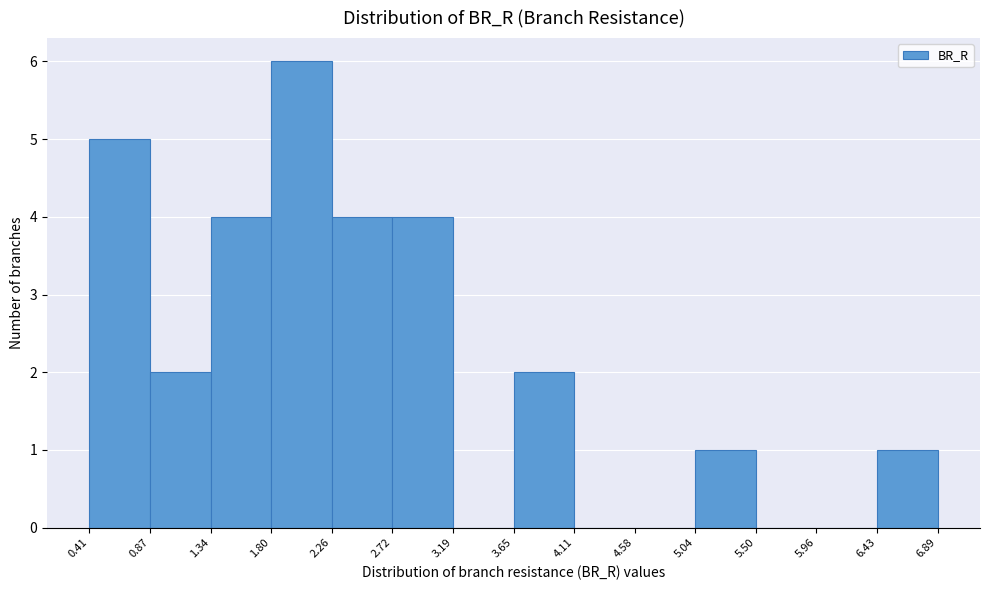

Which range on the x-axis has the tallest bar?

1.80 to 2.26